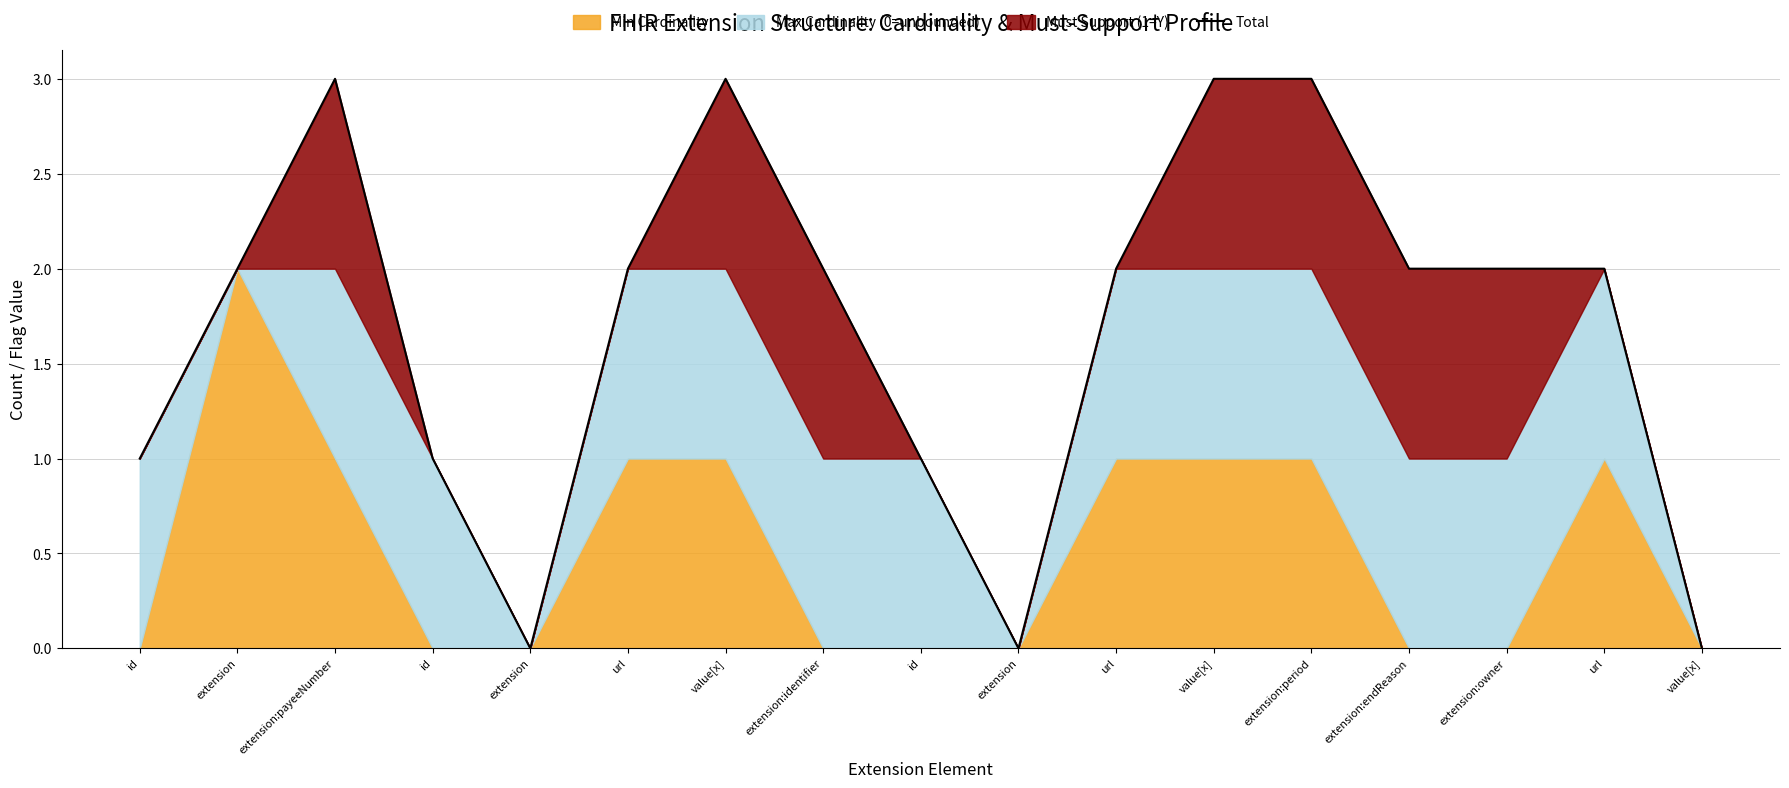

The chart shows a value of 1 at id. True or false?

False